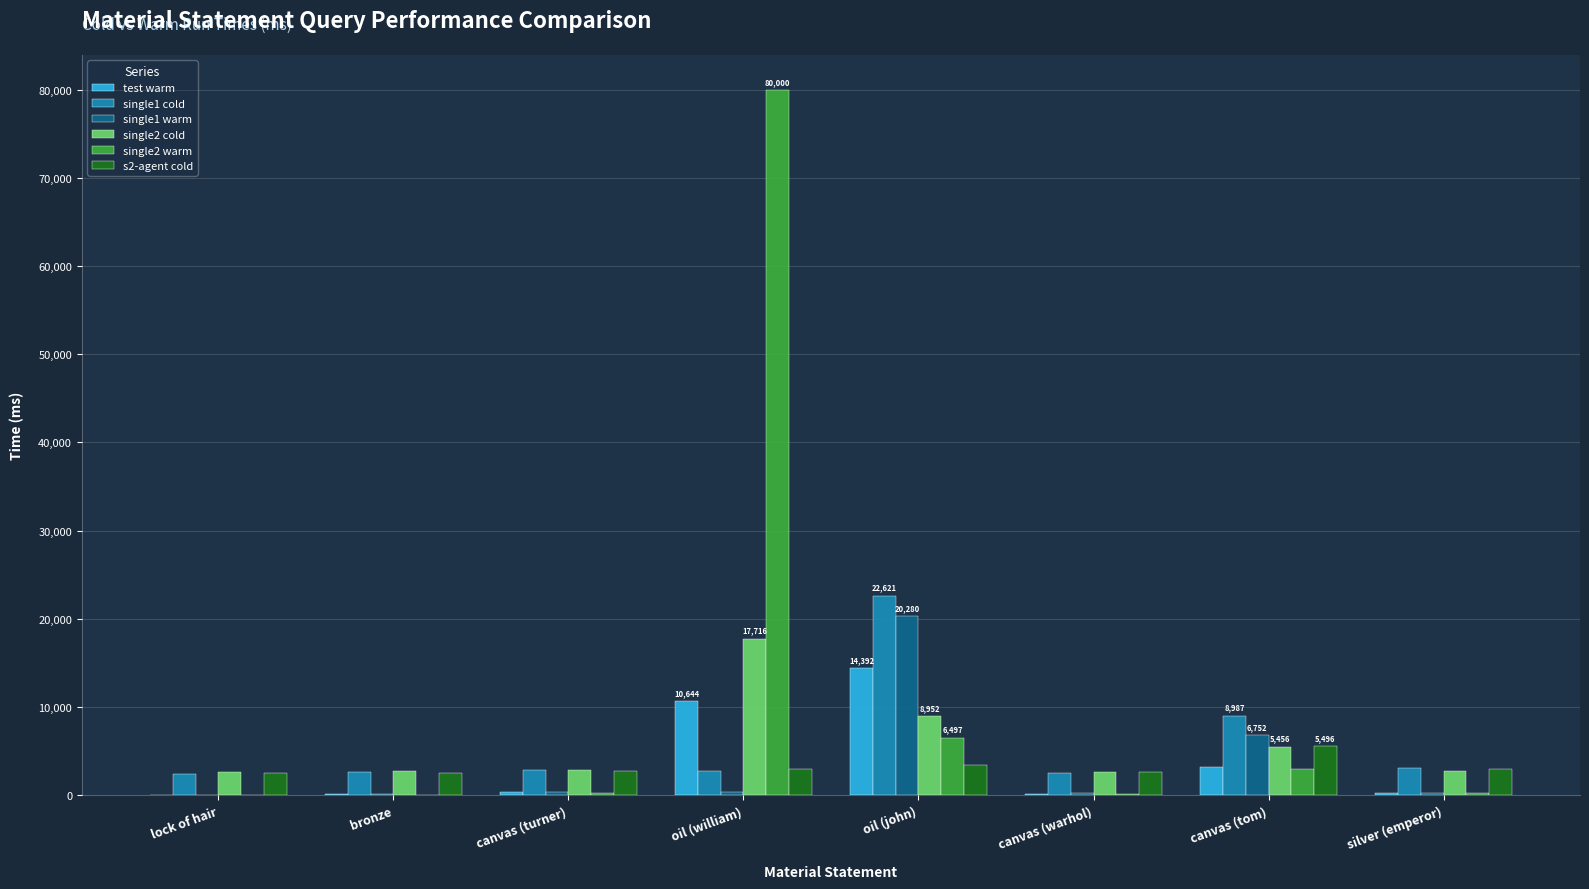

The single2 cold series shows 8952 at oil (john). True or false?

True